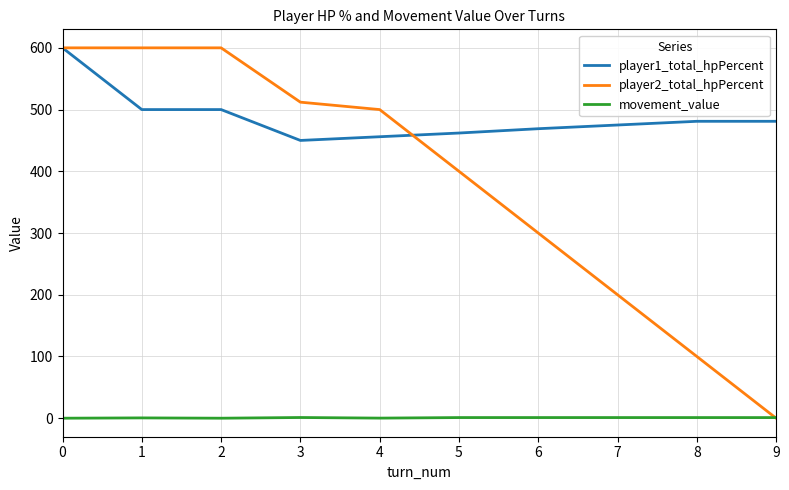

What is the sum of the player1_total_hpPercent values at 0 and 4?

1056.0